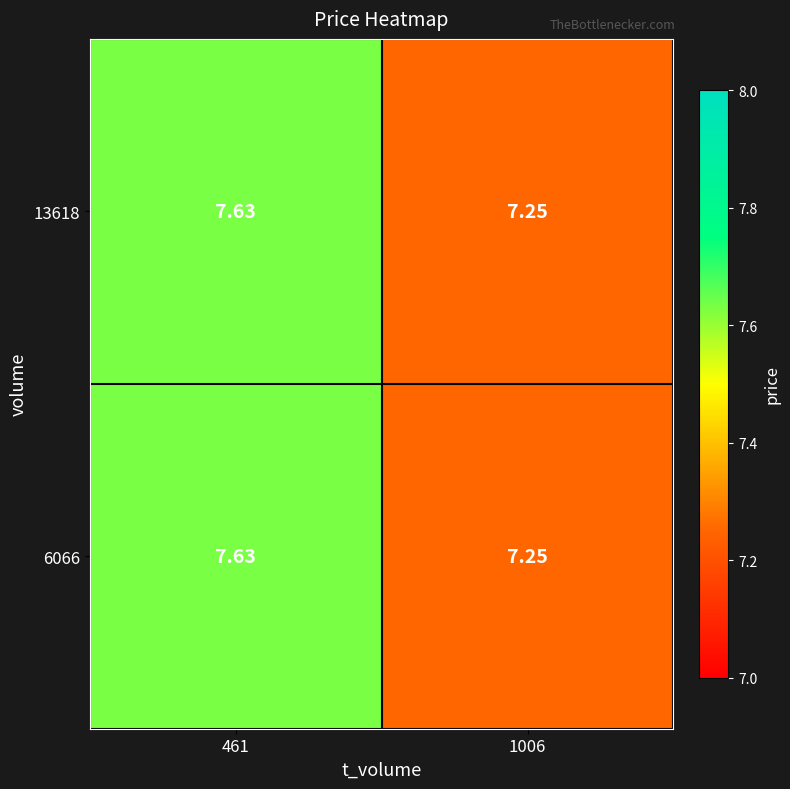

How many distinct data groups are displayed?

2